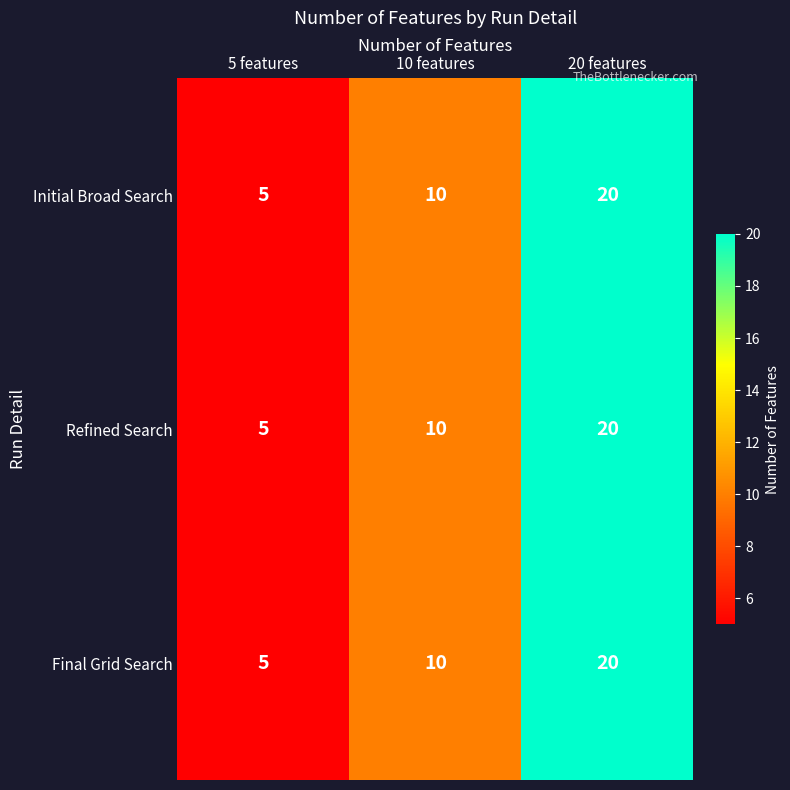

What is the minimum value for Refined Search?

5